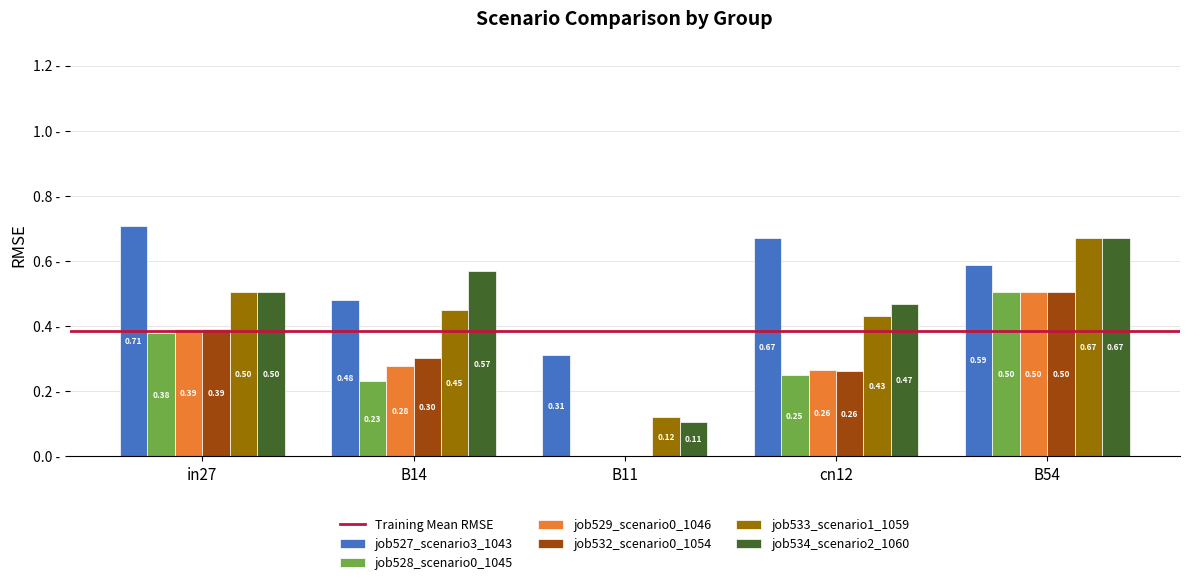

Does the chart contain stacked bars?

No